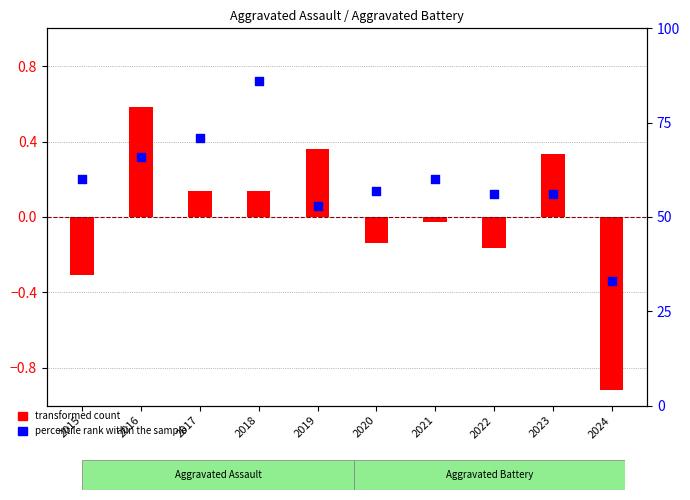

What is the change in value from 2019 to 2023?

+3